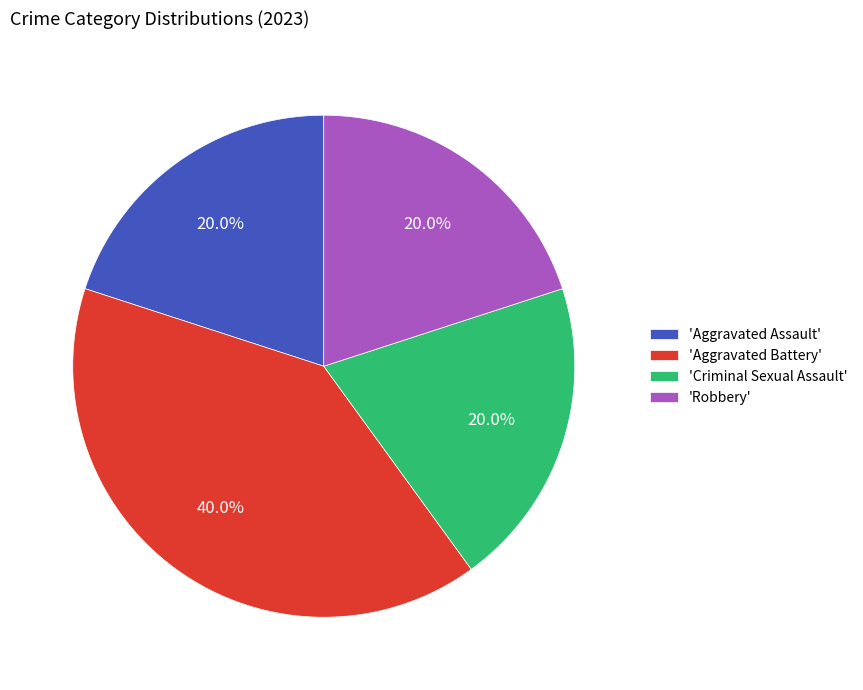

Count the number of slices in the pie.

4